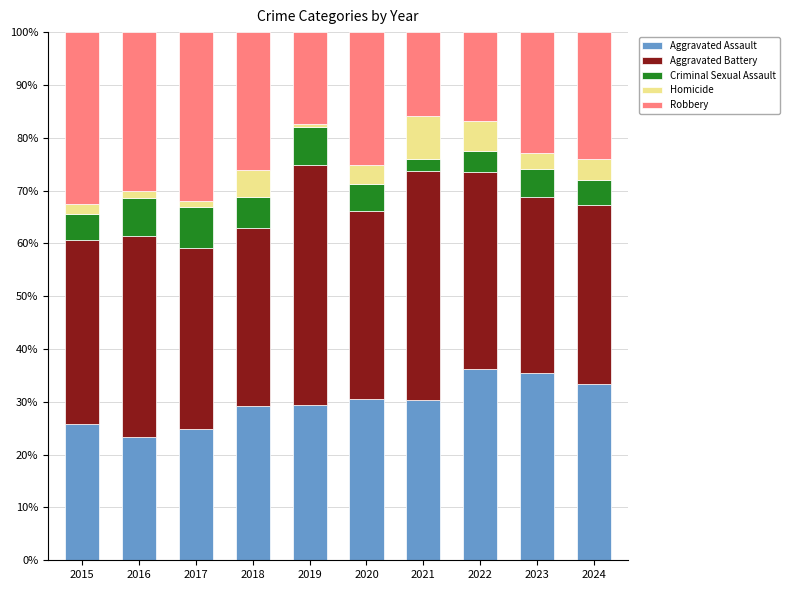

What is the highest value of the Aggravated Assault series?

36.1